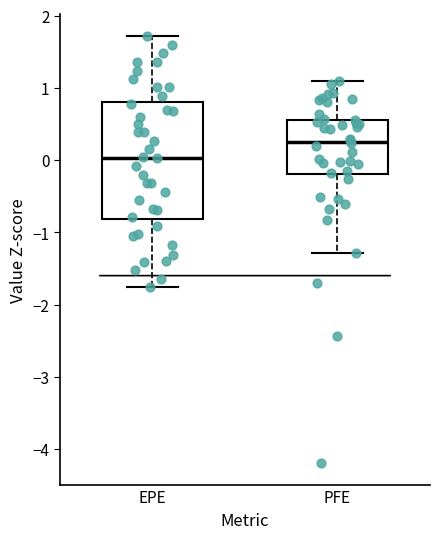

Which box's median line is the lowest?

EPE